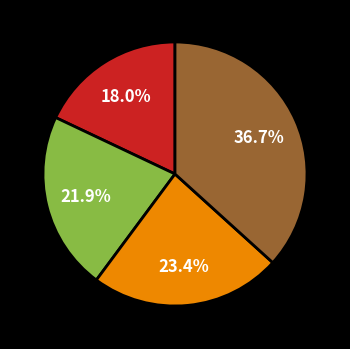

Does any single category account for the majority?

No